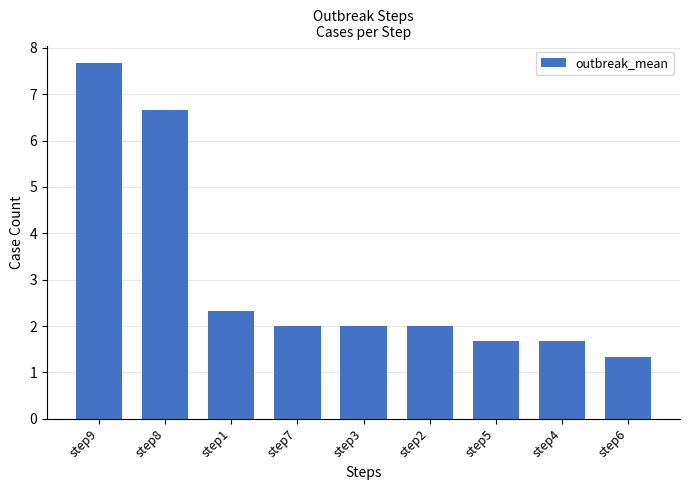

Count the number of data series in this chart.

1